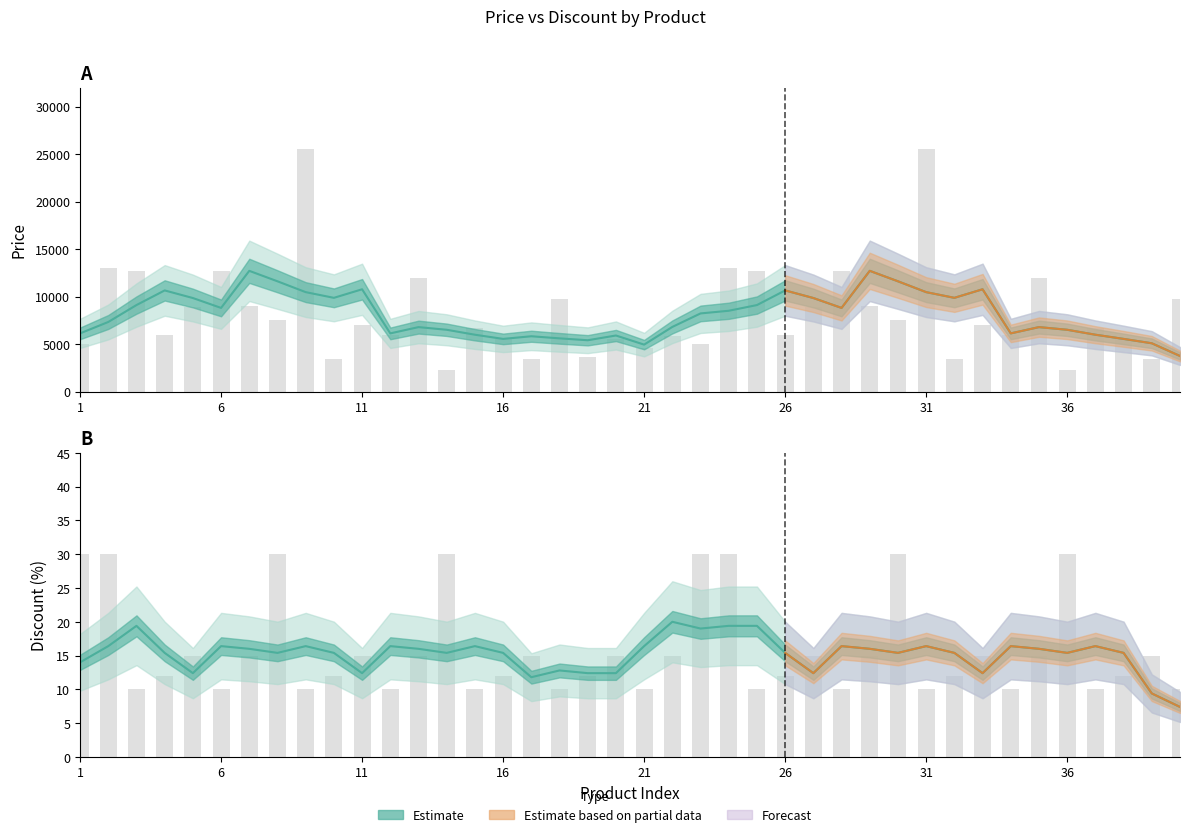

Which category has the highest value across all series?

9